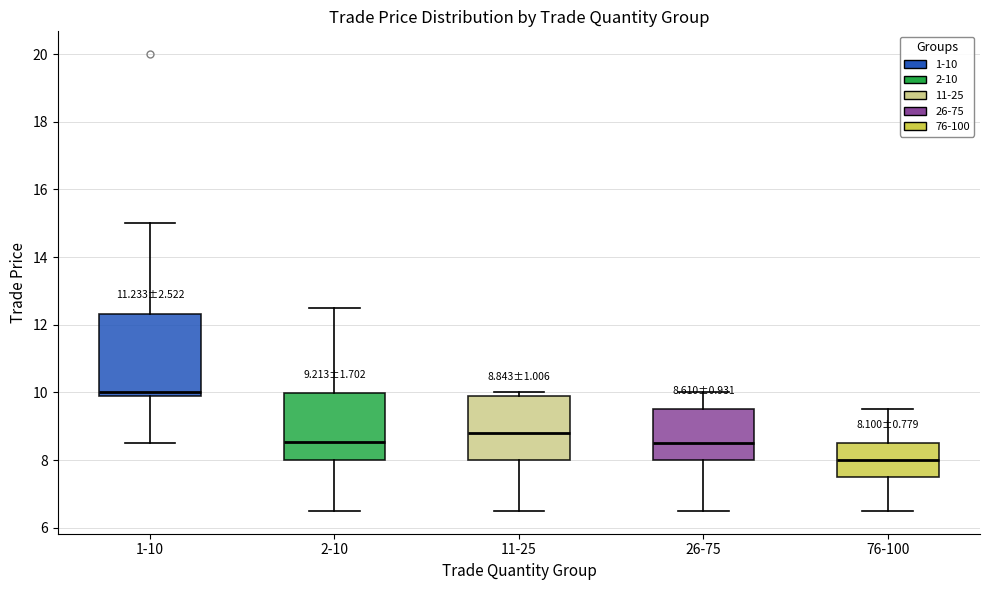

Which box's median line is the highest?

1-10